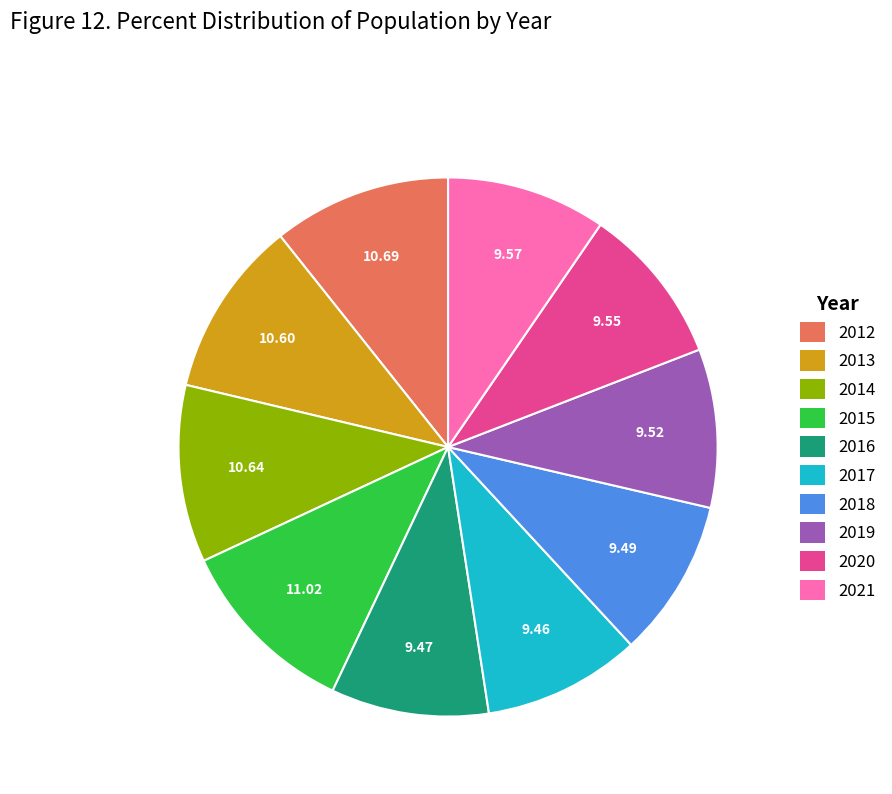

Count the number of slices in the pie.

10